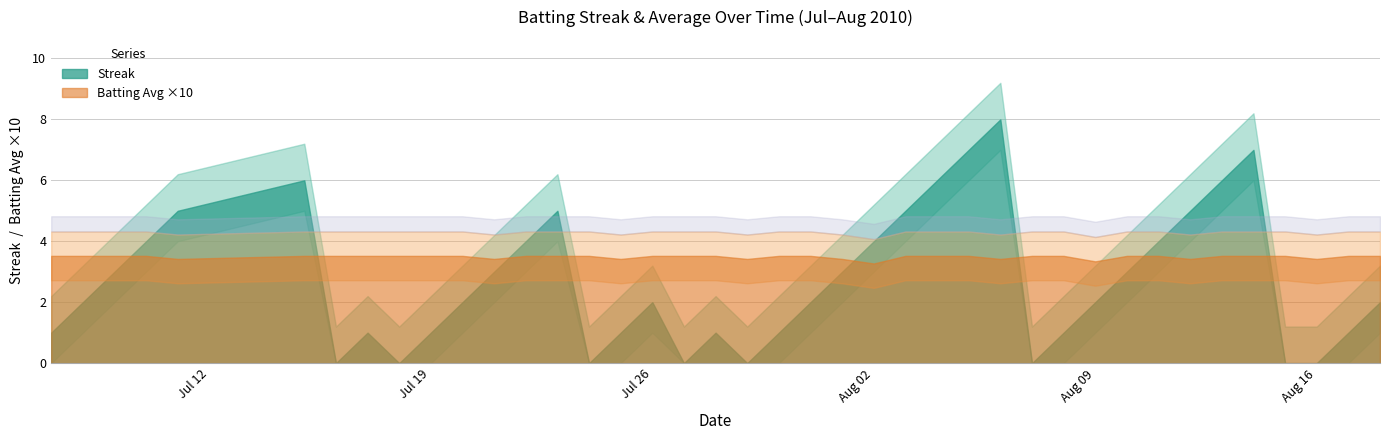

Is it true that Batting Average1 equals 0.2 at 23?

False